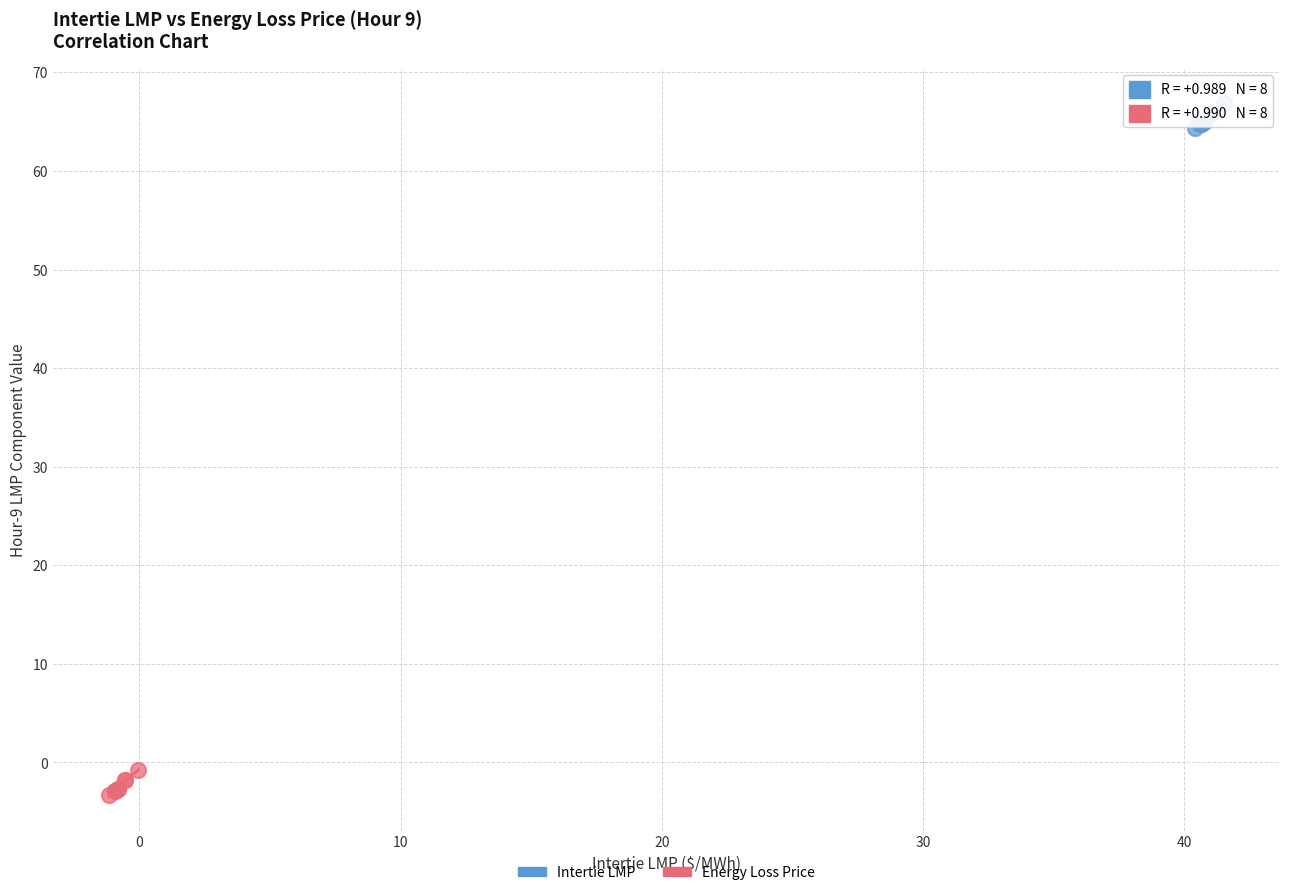

Which series reaches the minimum Y coordinate?

Energy Loss Price